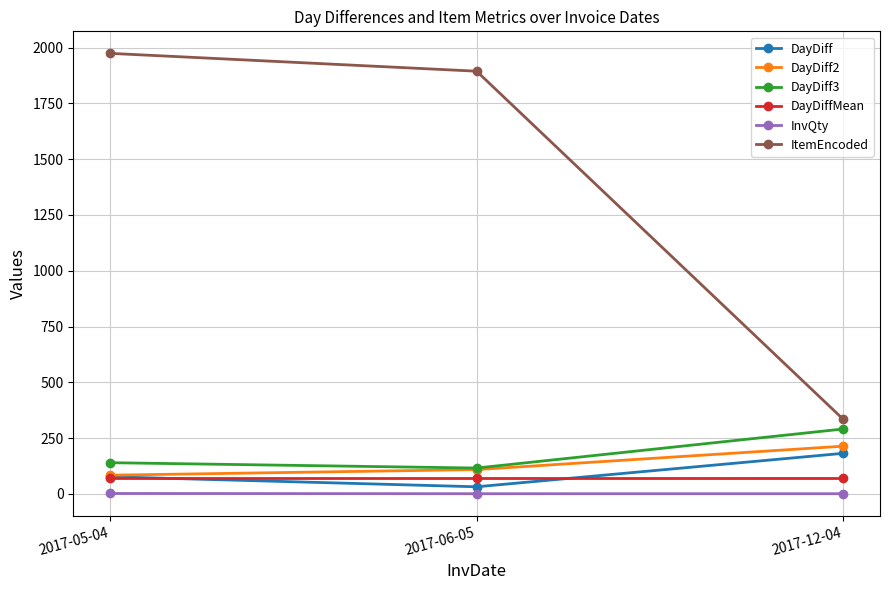

Is the value of DayDiff2 at 2017-05-04 greater than the value of ItemEncoded at 2017-06-05?

No